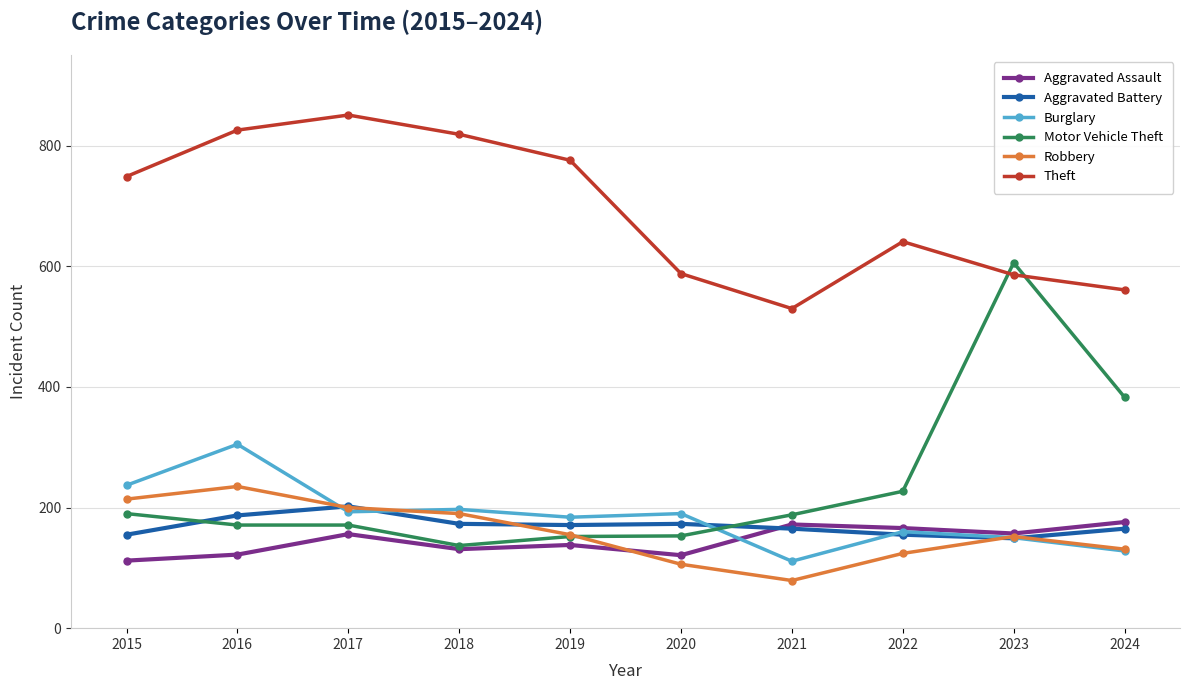

Is it true that Aggravated Assault equals 156 at 2017?

True